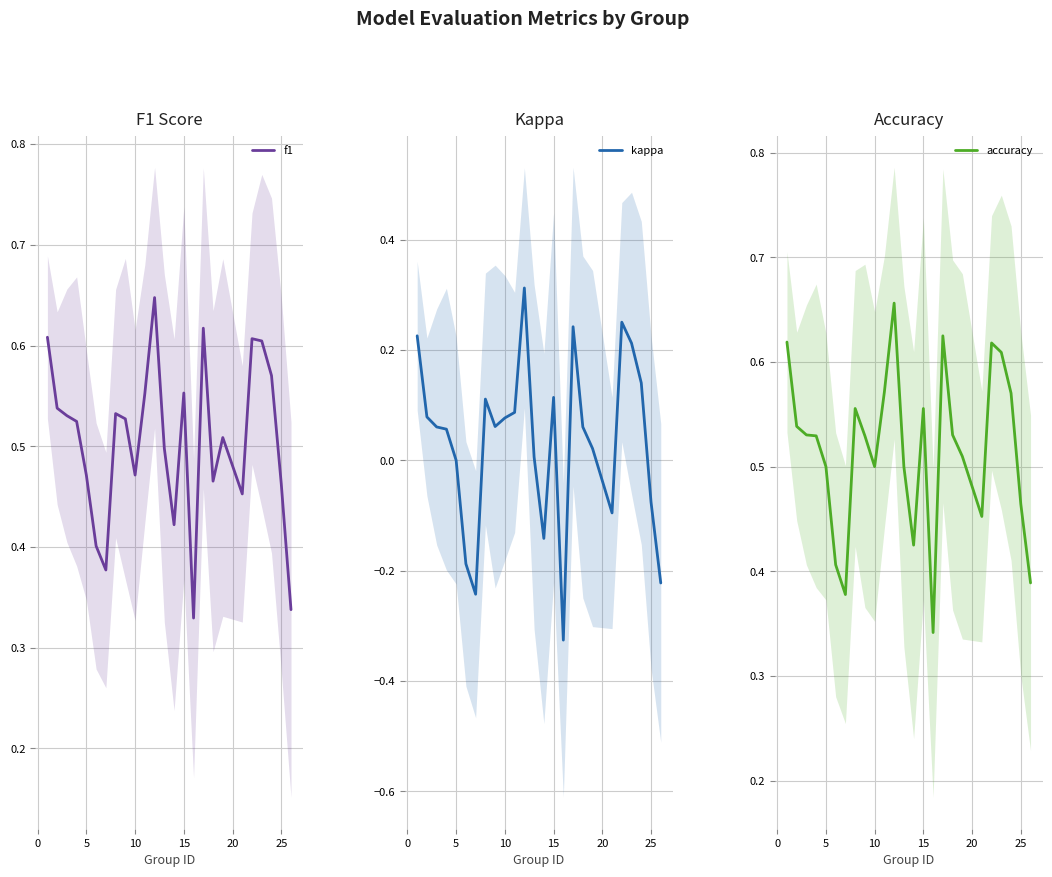

The f1 series shows 0.8 at 5. True or false?

False